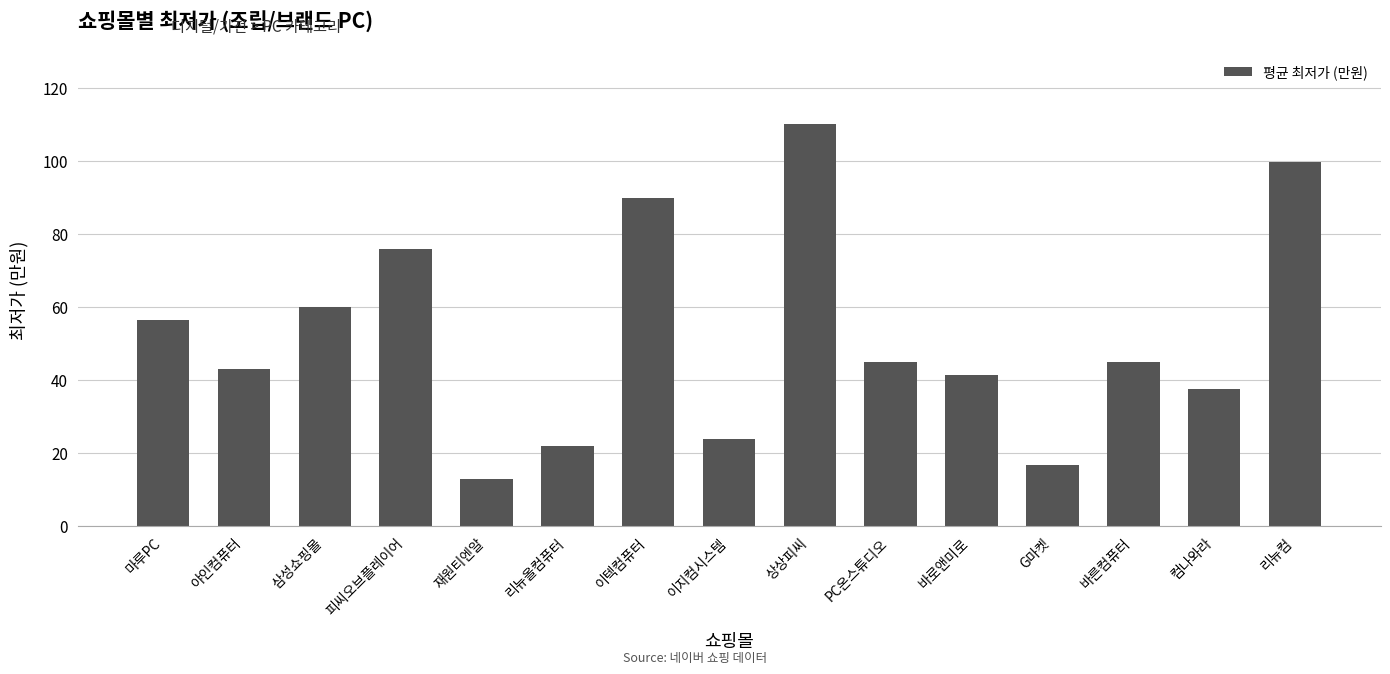

What is the average value?

51.9